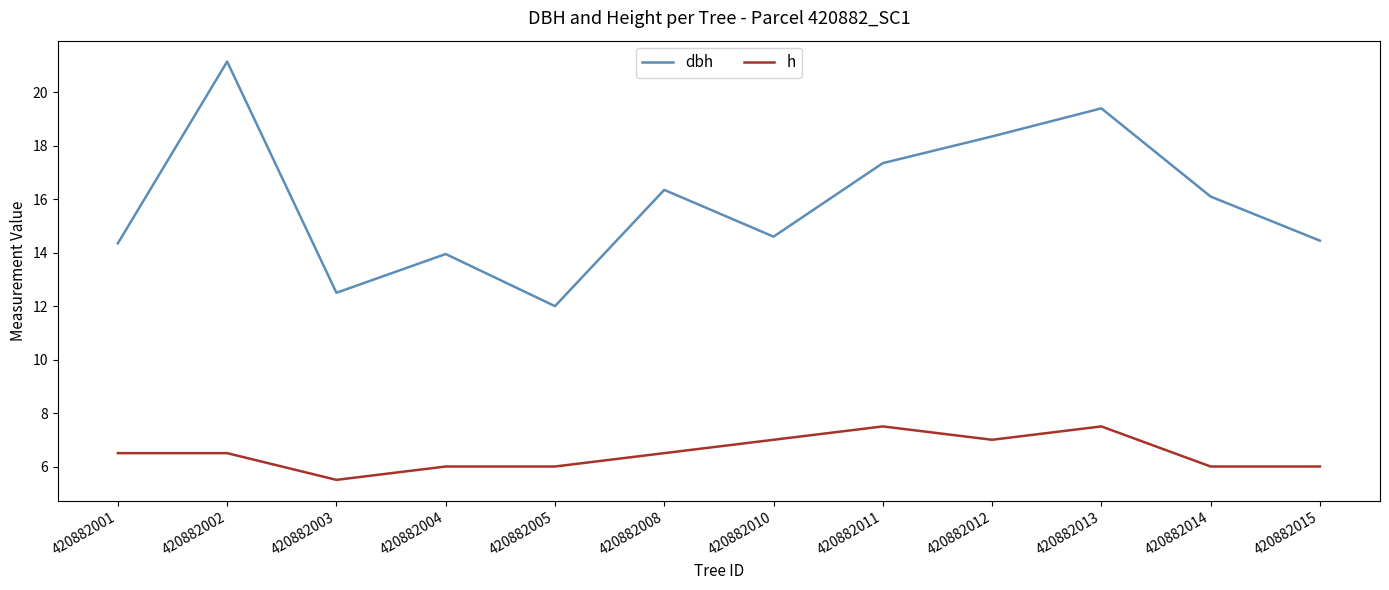

Which series has the widest spread of values?

dbh